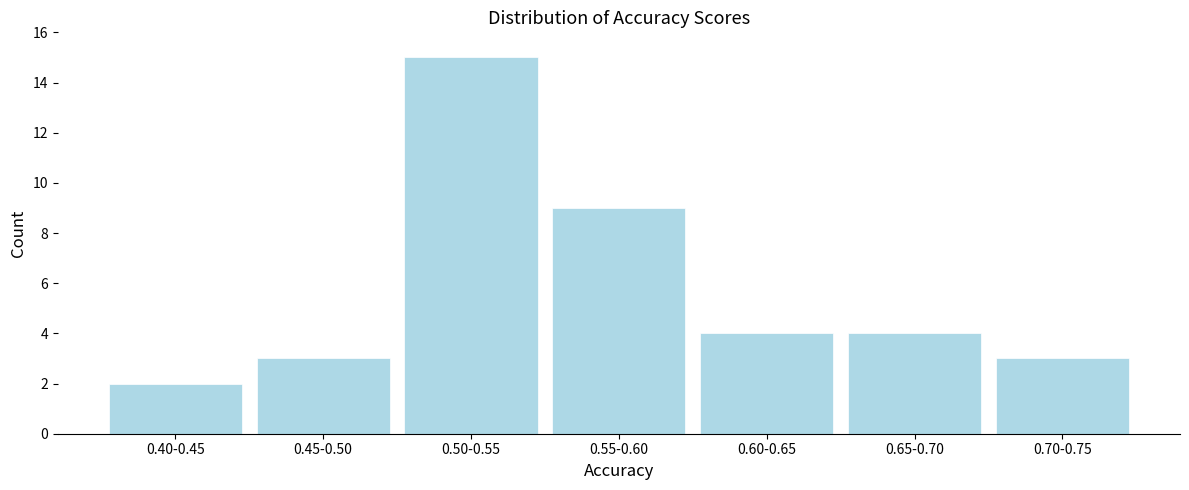

Reading left to right, what are all the values shown in this chart?

0.40-0.45=2	0.45-0.50=3	0.50-0.55=15	0.55-0.60=9	0.60-0.65=4	0.65-0.70=4	0.70-0.75=3